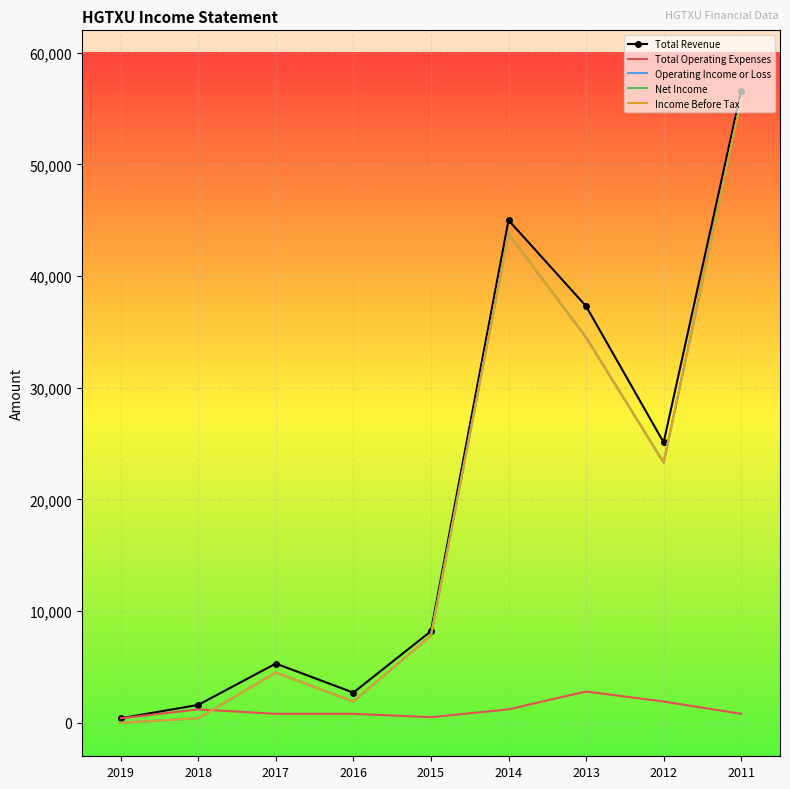

Read the Total Operating Expenses value at 2019, to the nearest 100.

400